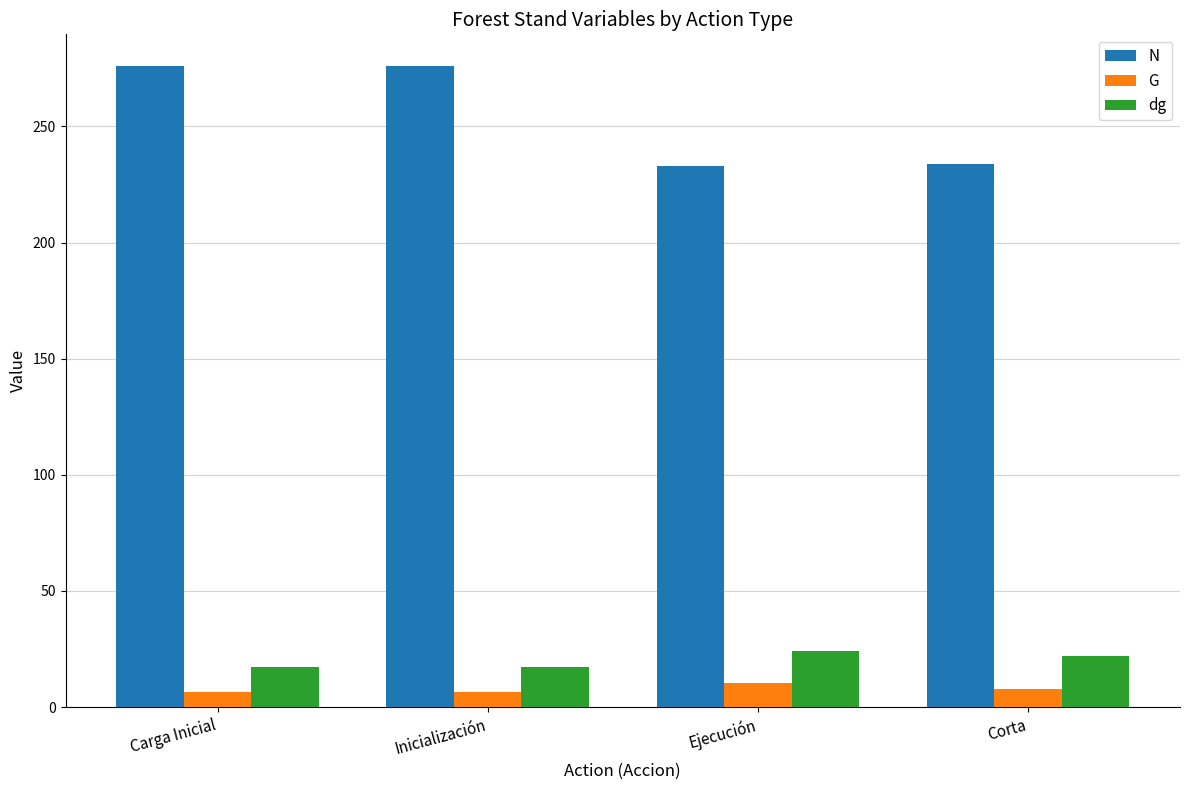

At which label is dg closest to 20?

Corta